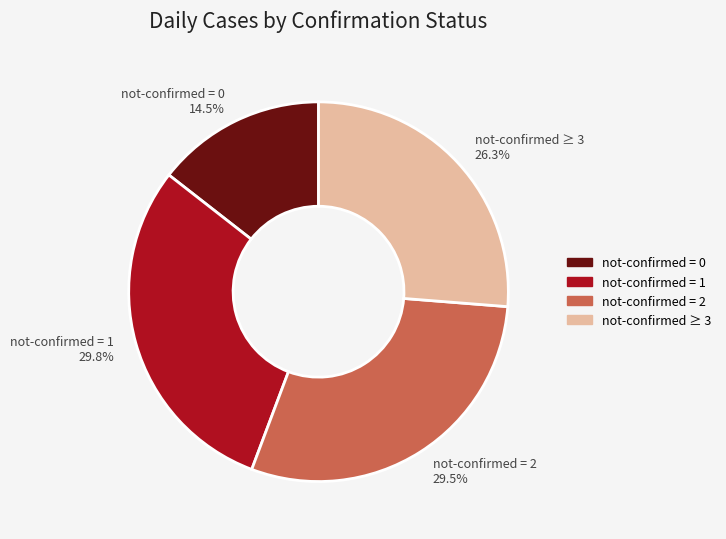

Does not-confirmed ≥ 3 26.3% represent more than half of the total?

No